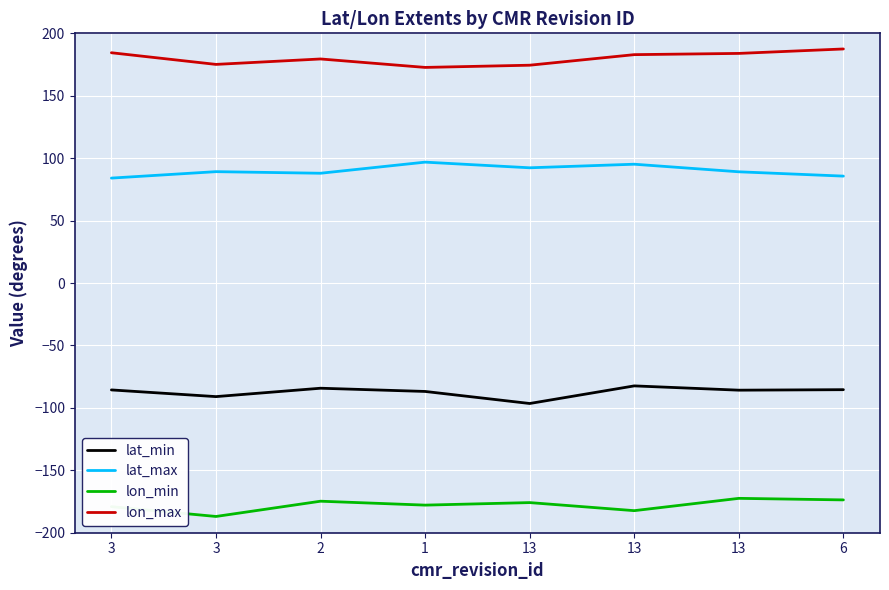

What are all the series names shown in the legend?

lat_min, lat_max, lon_min, lon_max